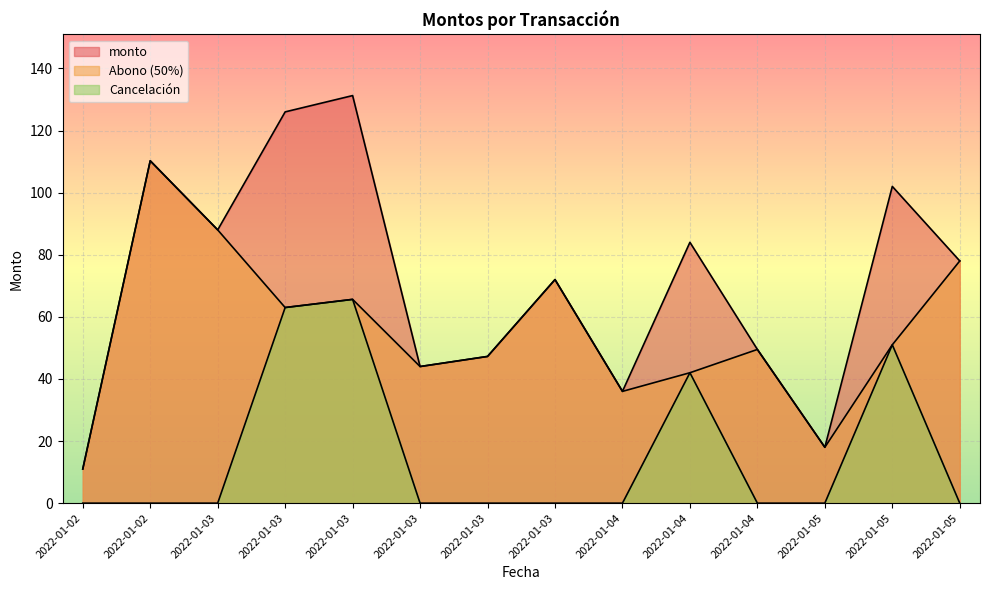

True or false: monto has a value of 187.1 at 2022-01-02.

False